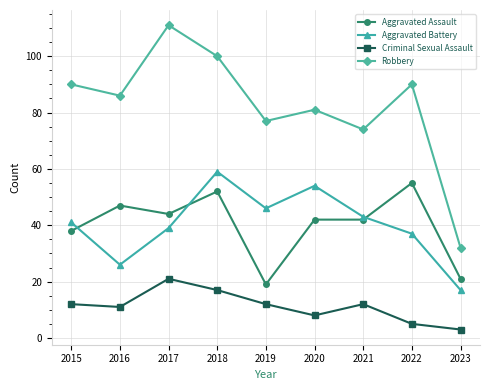

Which series has the largest total across all categories?

Robbery